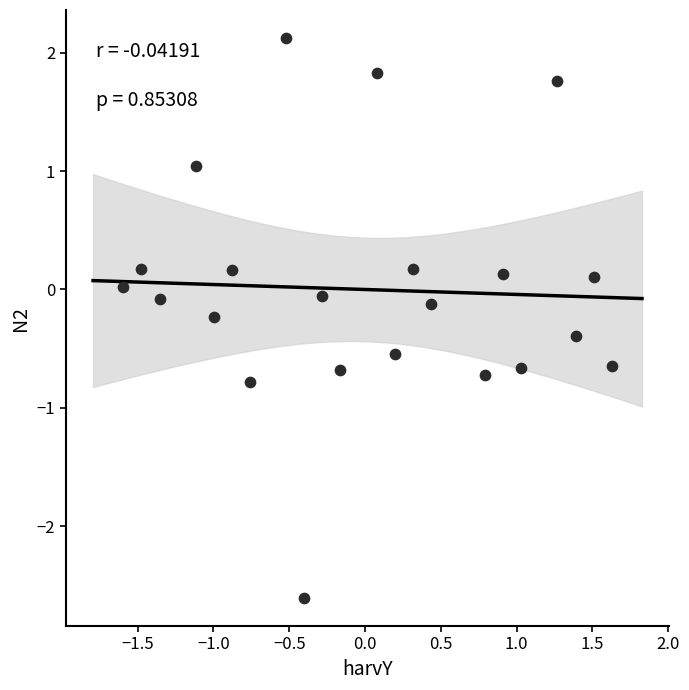

What is the range of Y values (max minus min)?

4.7